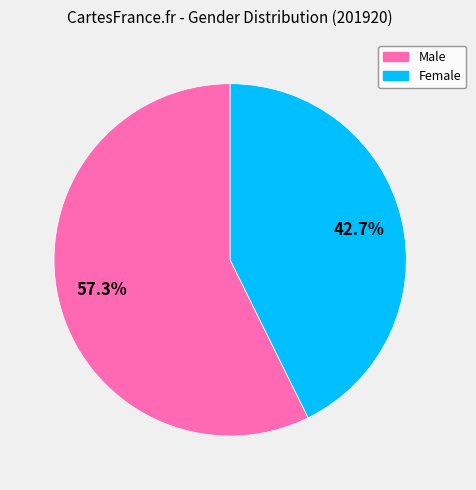

To the nearest percent, what is the difference between the largest and smallest slice percentages?

15%